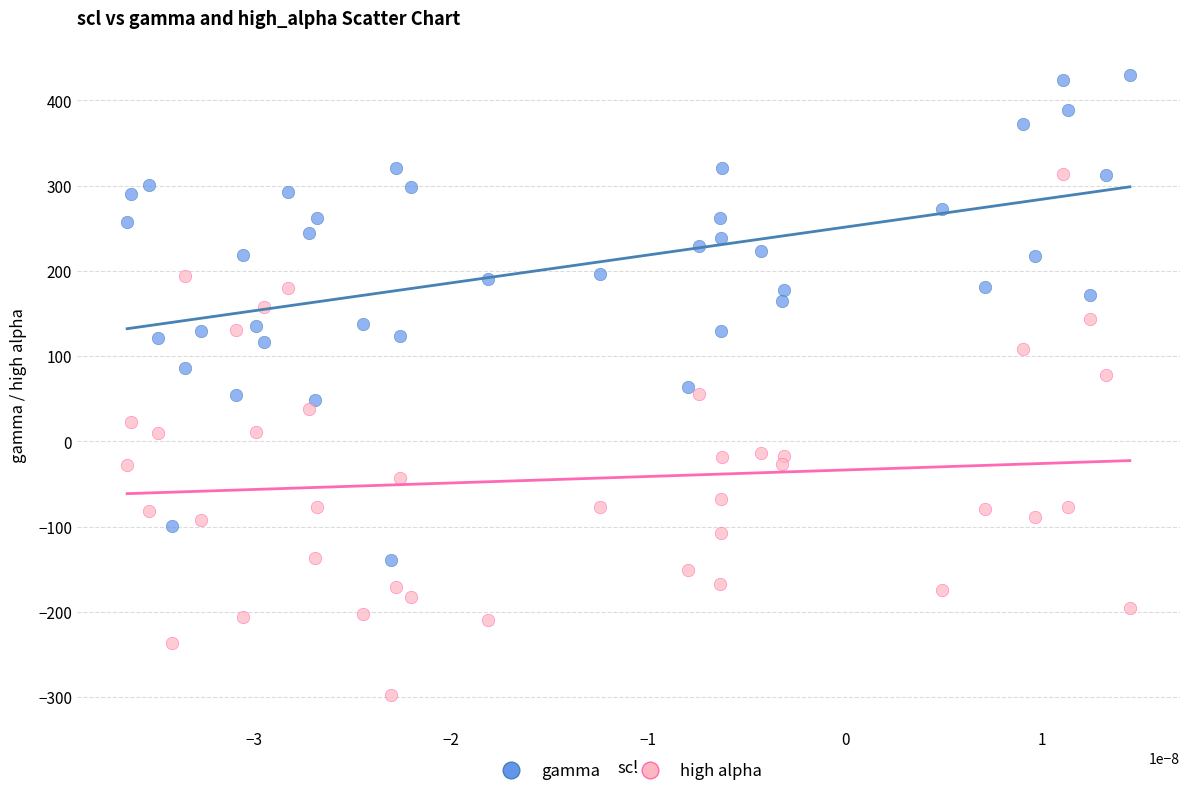

Across all data points, what is the range of Y values (max minus min)?

727.6